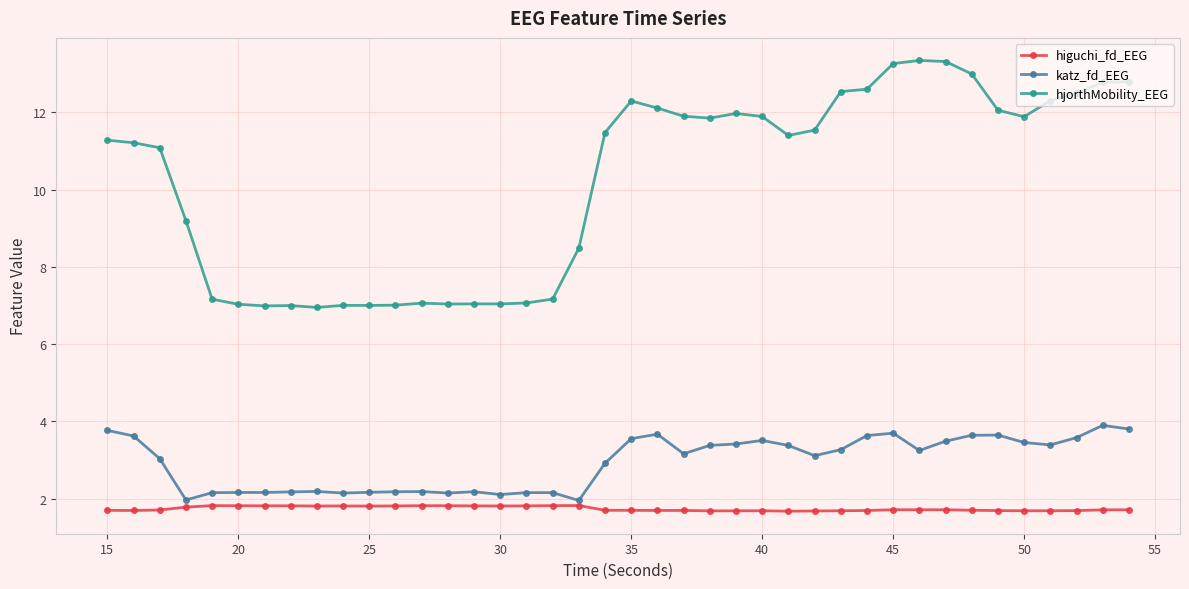

What is the maximum value for hjorthMobility_EEG?

13.3